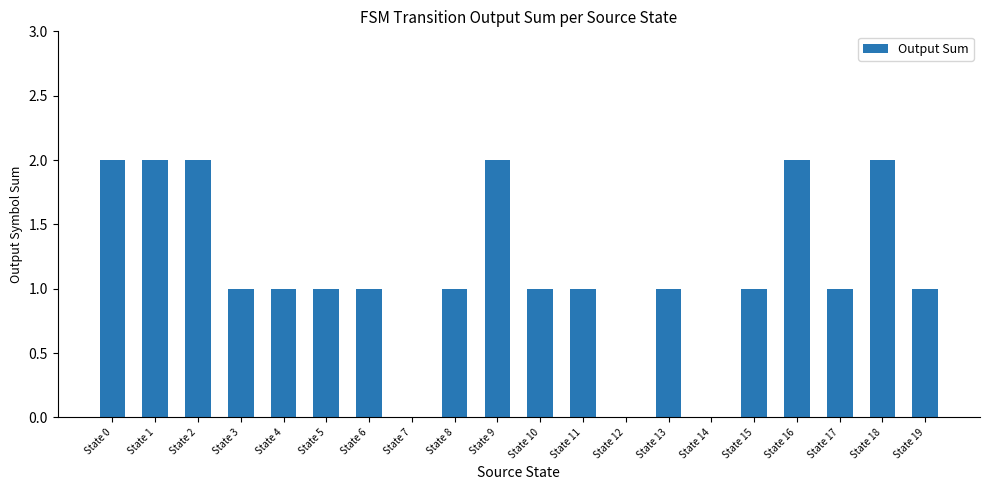

True or false: the data shows 1 at State 10.

True